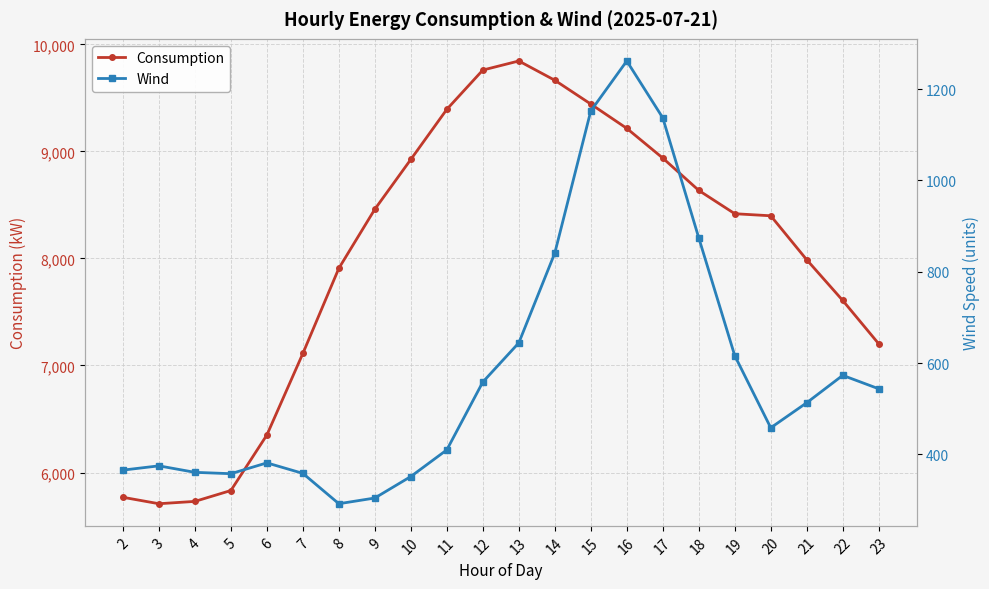

Reading left to right, list all the values displayed in this chart.

Consumption: 2=5768.6	3=5708.4	4=5730.2	5=5831.9	6=6350.7	7=7112.6	8=7908.3	9=8460.3	10=8925.8	11=9393.5	12=9760.5	13=9845.4	14=9665.2	15=9442.8	16=9215.7	17=8938.2	18=8636.0	19=8418.1	20=8398.8	21=7987.9	22=7607.7	23=7202.7
Wind: 2=365.4	3=374.8	4=360.6	5=357.6	6=381.3	7=358.3	8=291.8	9=304.4	10=351.4	11=409.8	12=558.4	13=644.2	14=840.9	15=1152.2	16=1261.6	17=1137.1	18=874.2	19=616.2	20=458.1	21=513.0	22=573.0	23=543.6